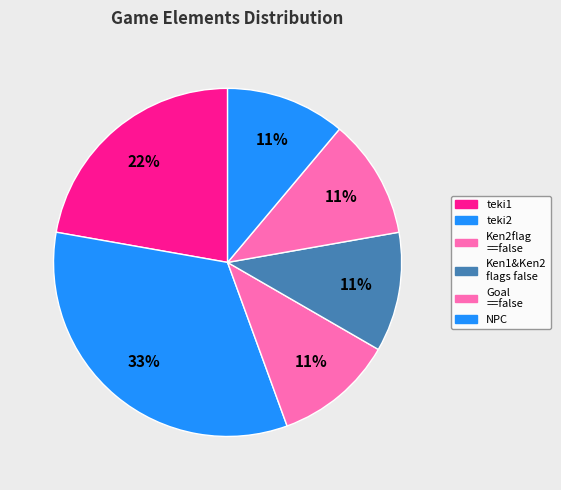

The NPC slice represents 17% of the pie. True or false?

False